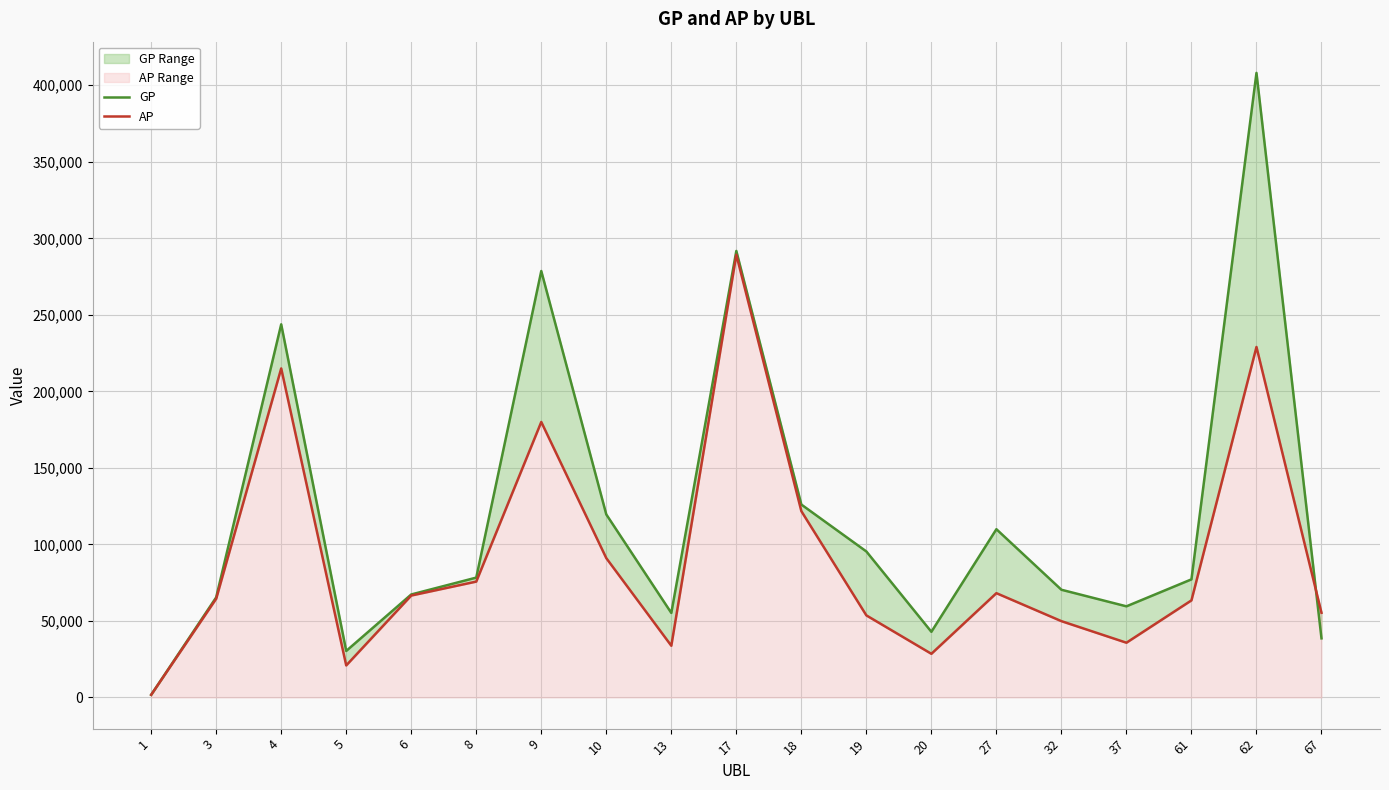

How many series are shown in this chart?

2